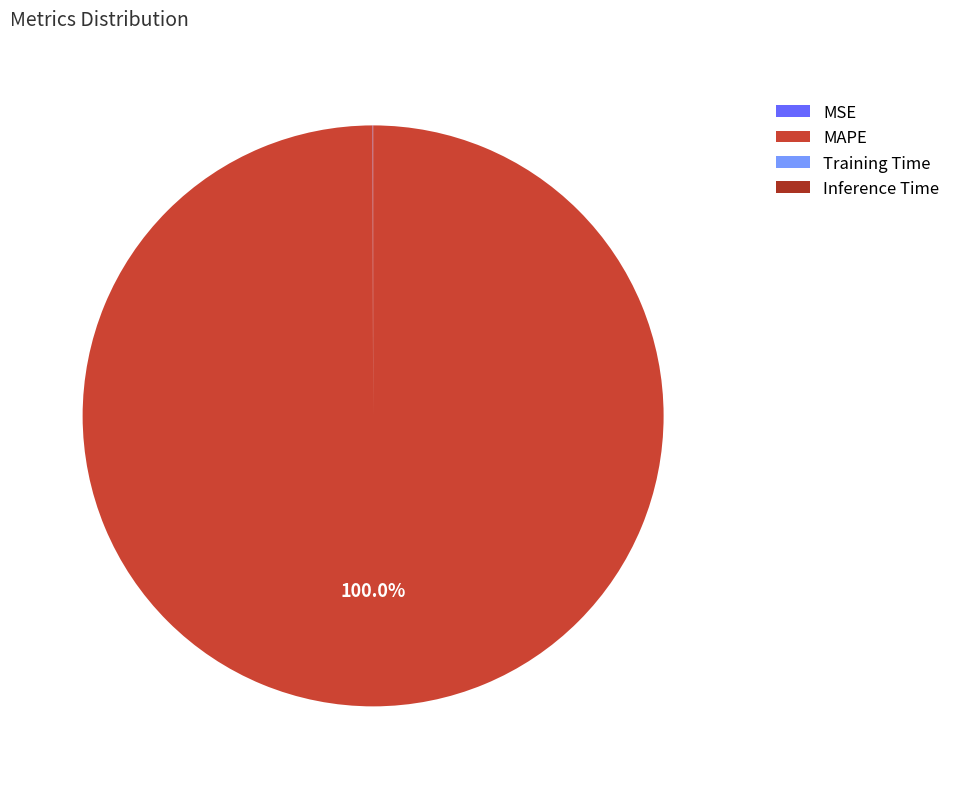

What is the majority slice?

MAPE